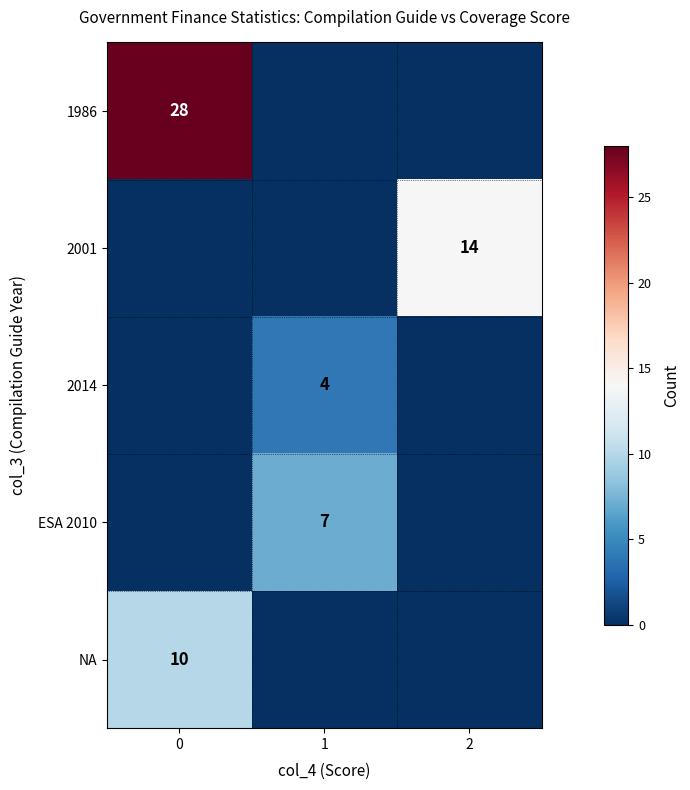

What is the total value across all series at 1?

11